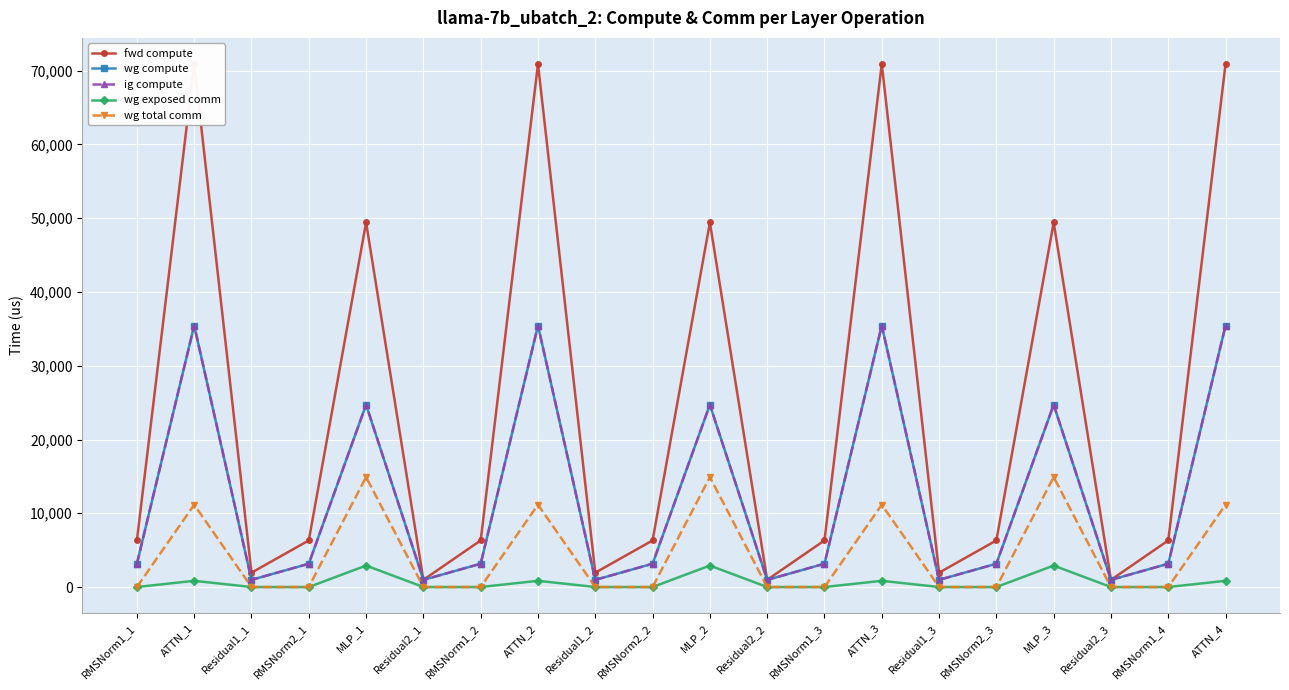

Rank the series at MLP_3 from highest to lowest value.

fwd compute, wg compute, ig compute, wg total comm, wg exposed comm